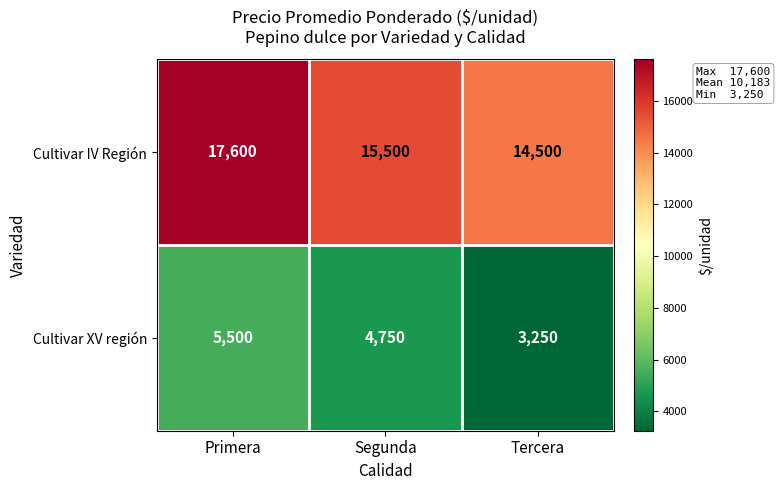

Is it true that Cultivar IV Región equals 15500 at Segunda?

True